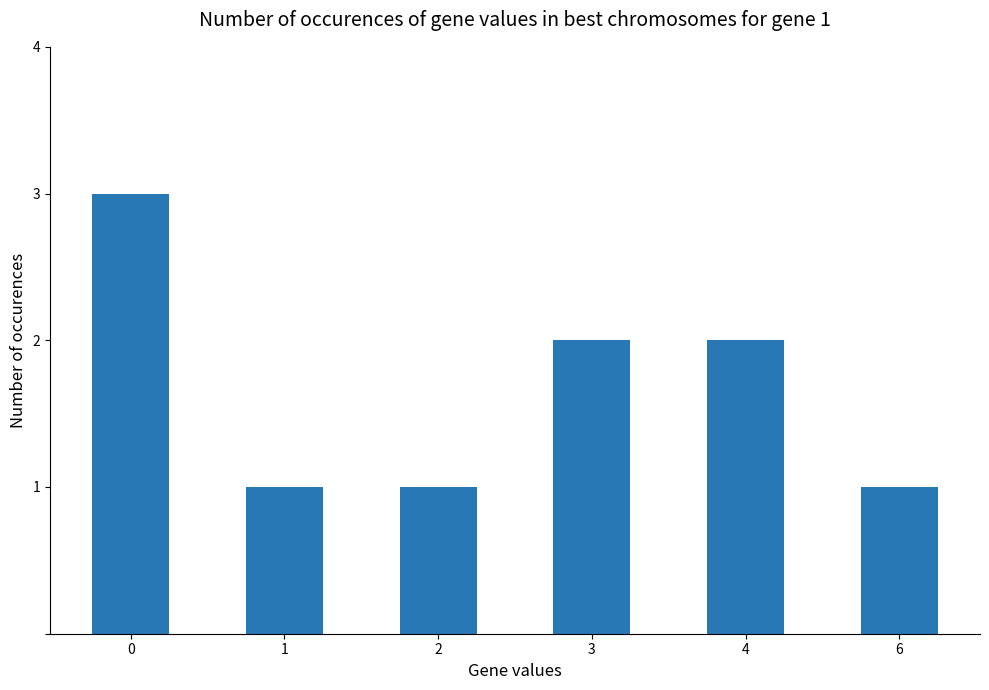

Reading left to right, transcribe all the data shown in this chart.

3	1	1	2	2	1